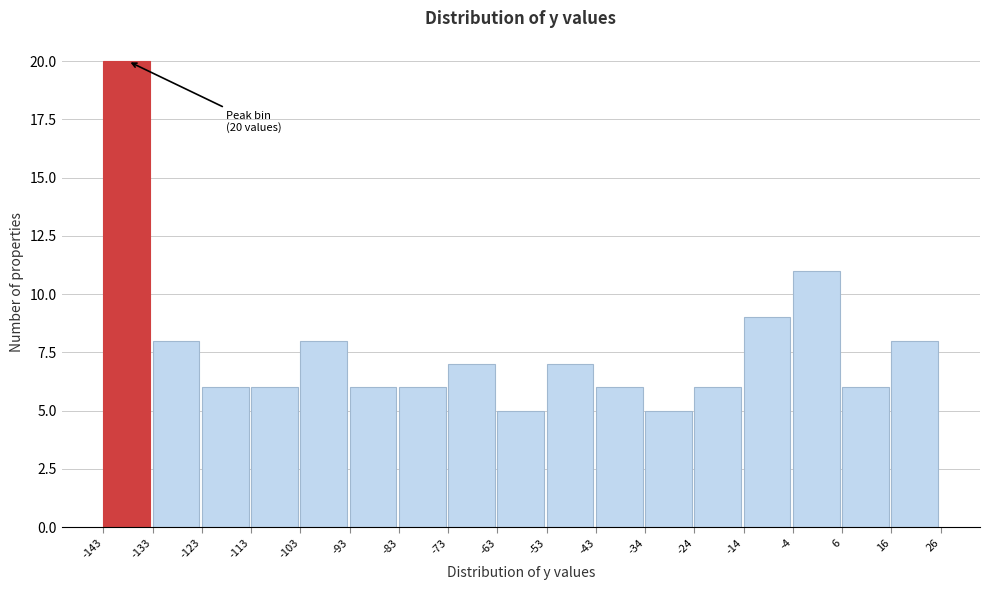

Over which range of the x-axis is the bar tallest?

-143 to -133